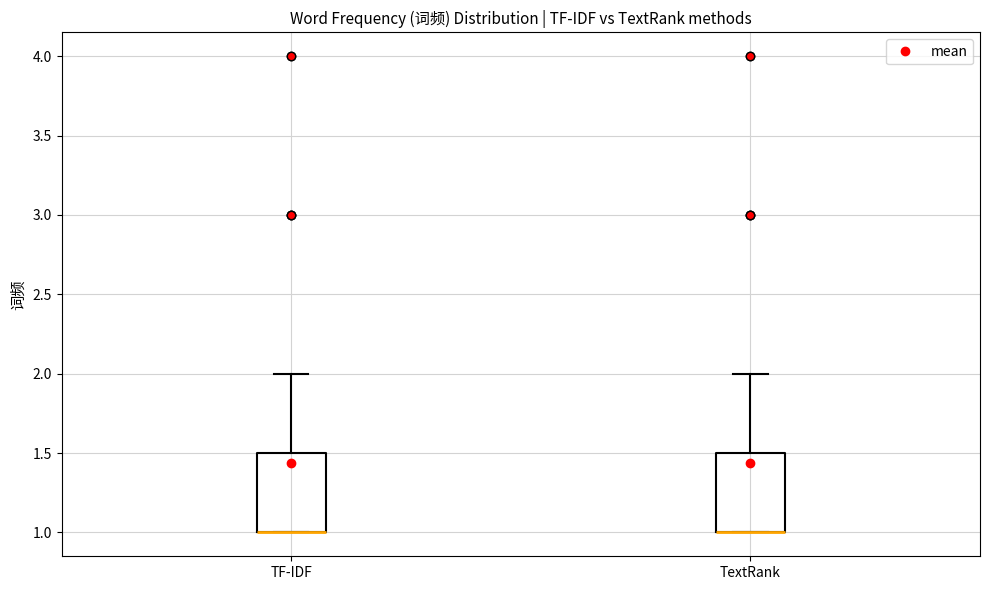

Where does the upper whisker of the box for TextRank end on the y-axis? The values are not printed on the chart, so give them approximately, as read against the axis.

2.0